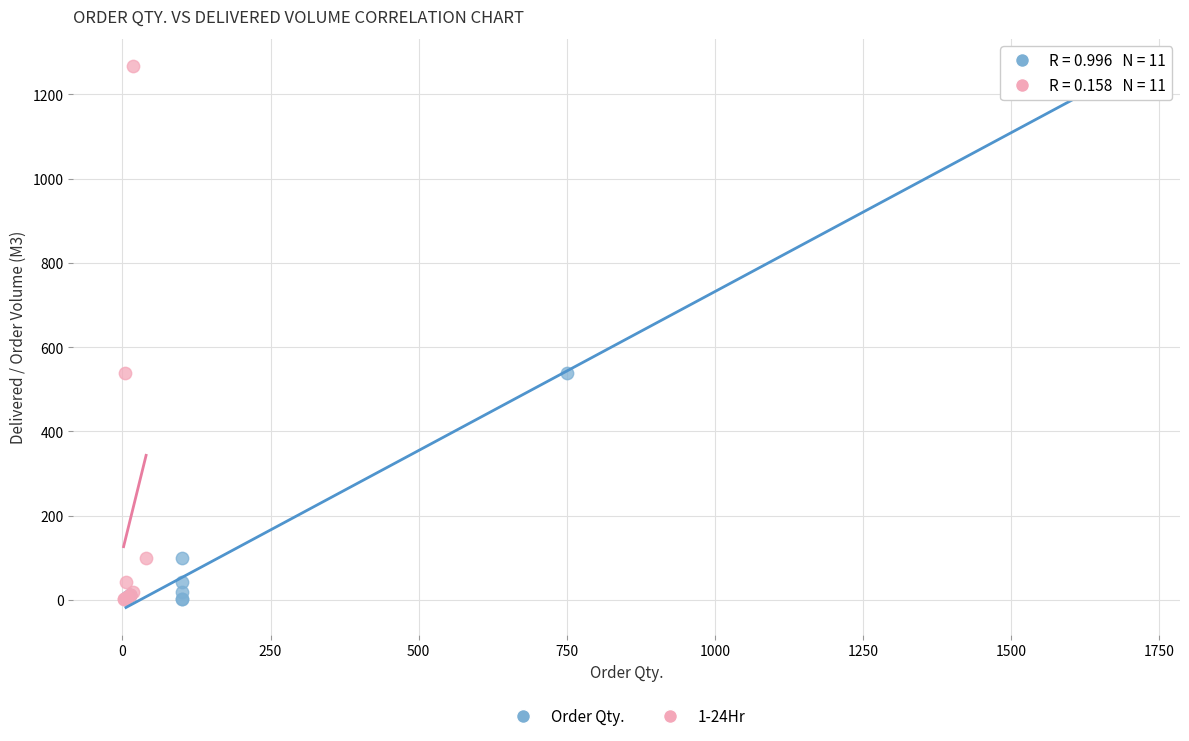

What are all the series names shown in the legend?

Order Qty., 1-24Hr